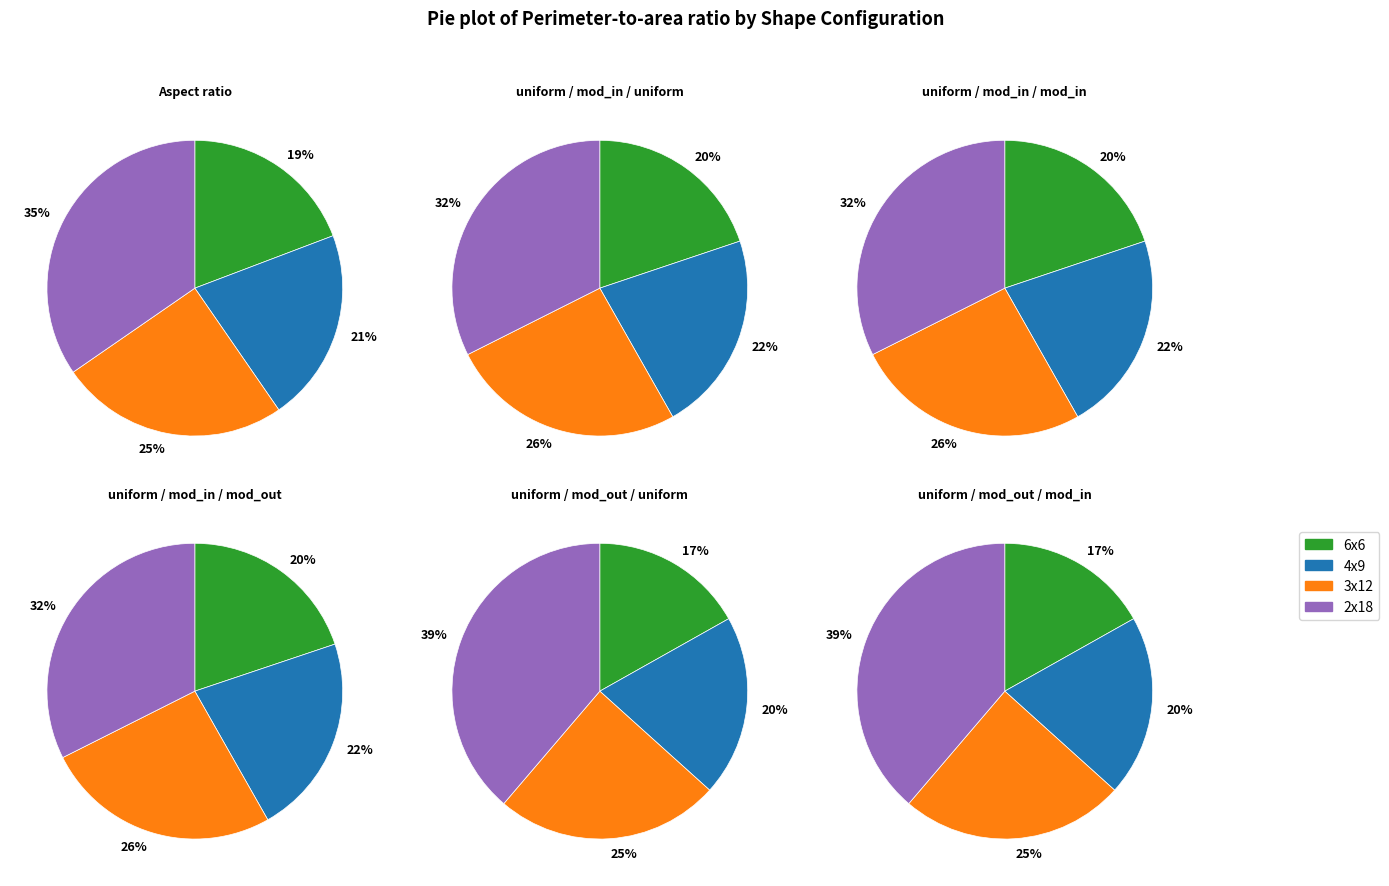

Is uniform / moderate_inside_out / uniform the majority of the pie?

No